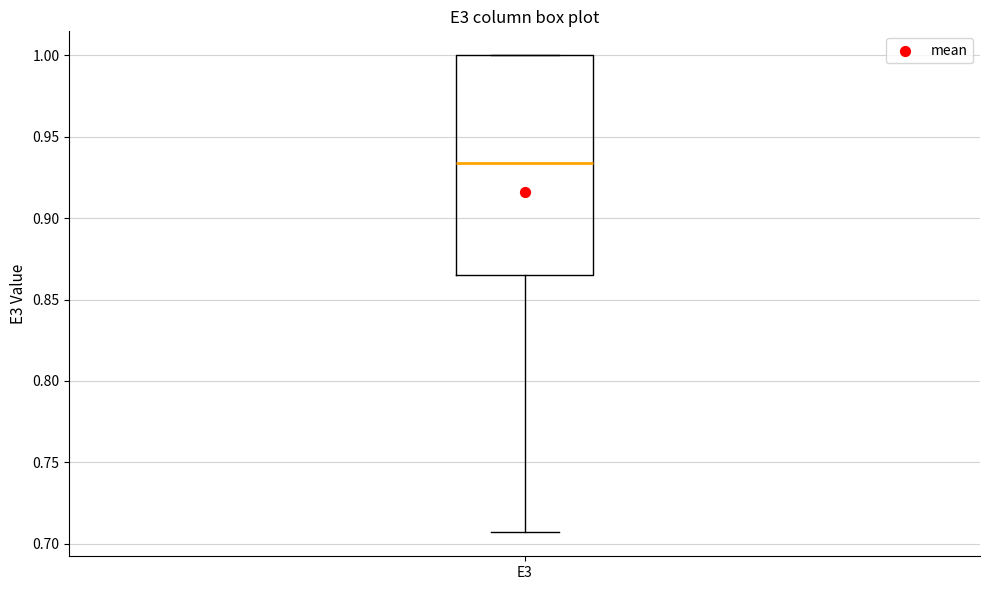

Transcribe this box plot: give where the median line is, the range the box spans, and where the two whiskers end, as read against the y-axis. The values are not printed on the chart, so give them approximately, as read against the axis.

median 0.935, box 0.865 to 1.000, whiskers 0.705 to 1.000